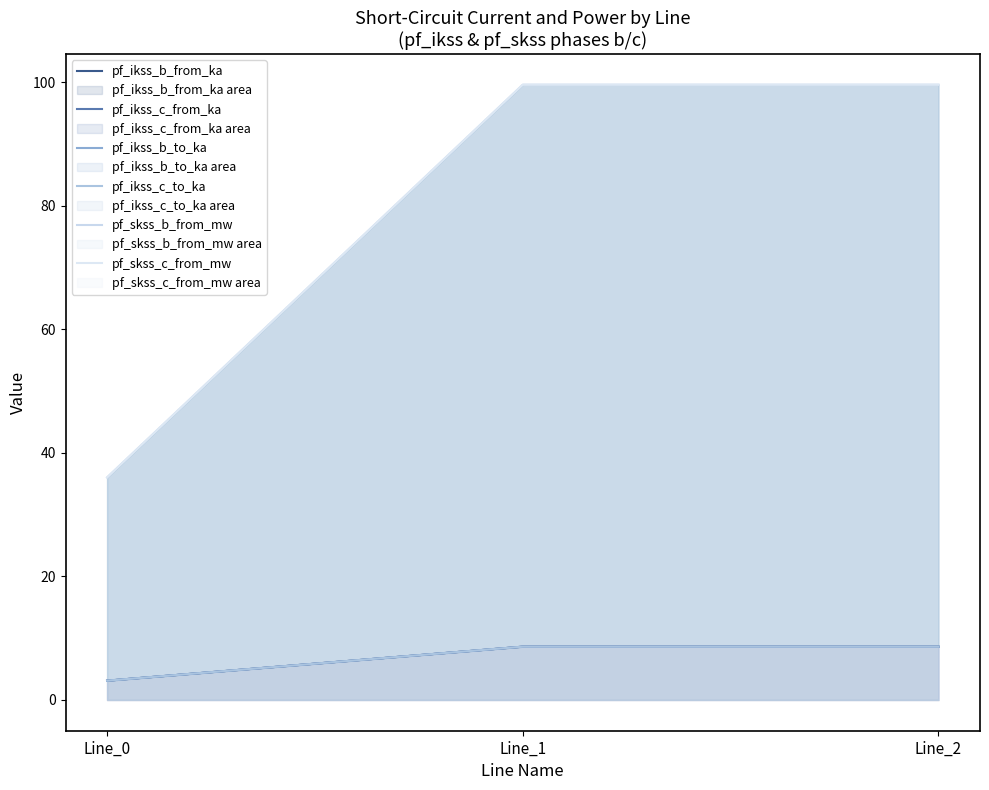

Which series has the largest total across all categories?

pf_skss_b_from_mw